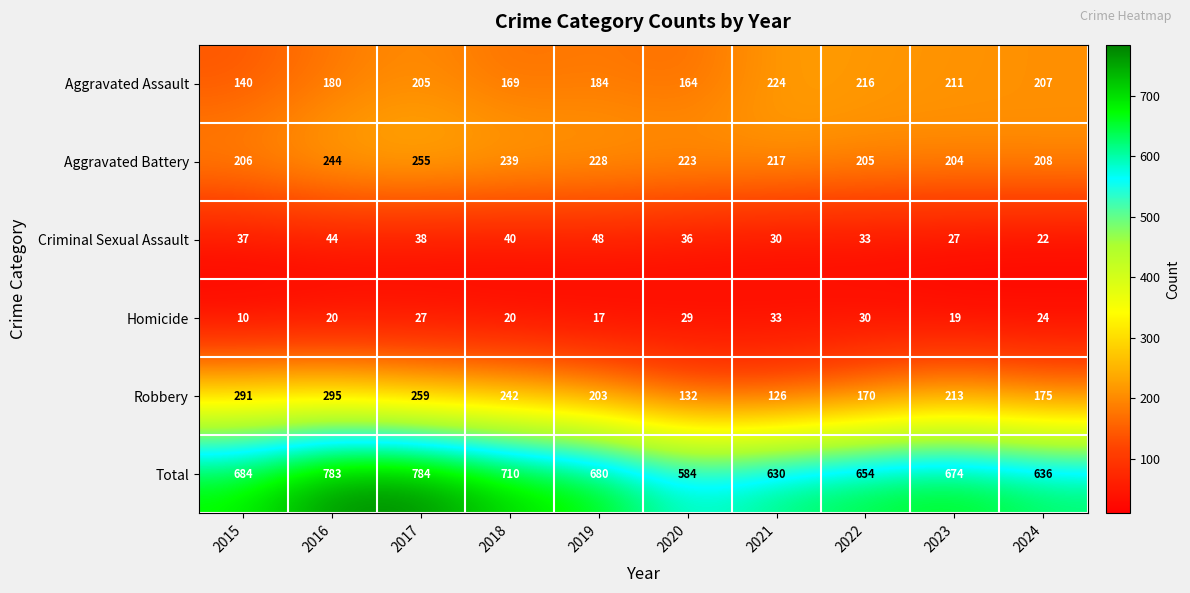

True or false: Criminal Sexual Assault has a value of 44 at 2016.

True